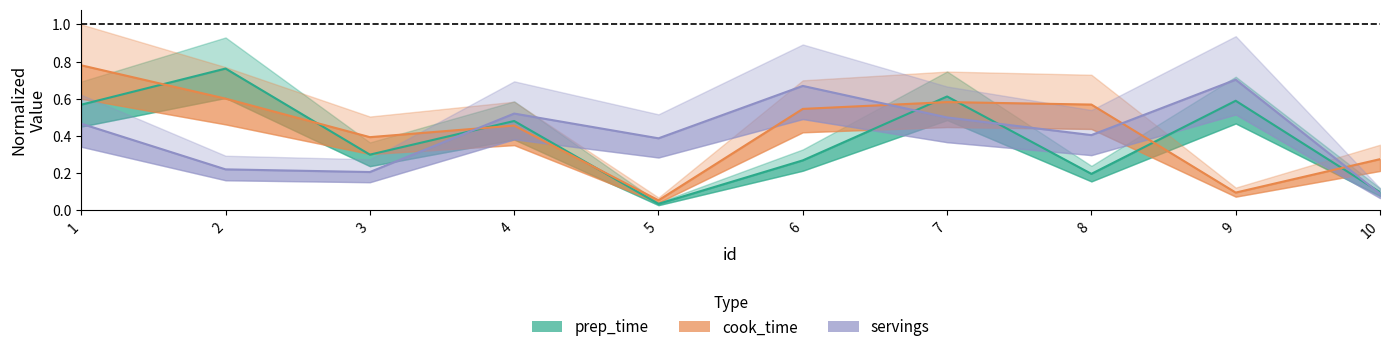

True or false: prep_time has more than 1 points higher than both neighbors.

True